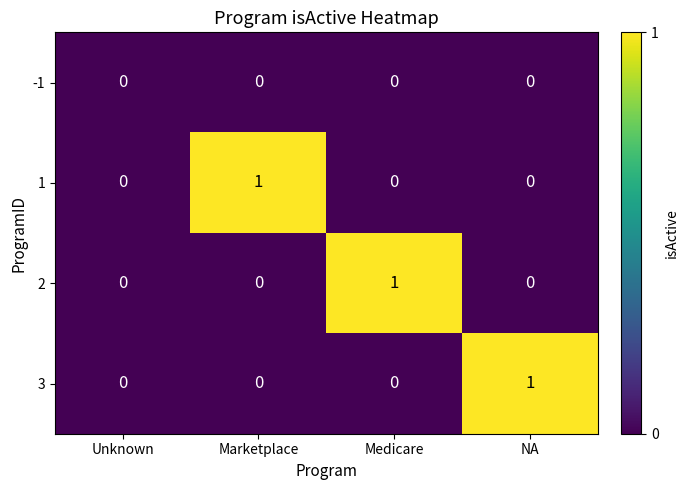

Reading left to right, transcribe all the data shown in this chart.

-1: Unknown=0	Marketplace=0	Medicare=0	NA=0
1: Unknown=0	Marketplace=1	Medicare=0	NA=0
2: Unknown=0	Marketplace=0	Medicare=1	NA=0
3: Unknown=0	Marketplace=0	Medicare=0	NA=1